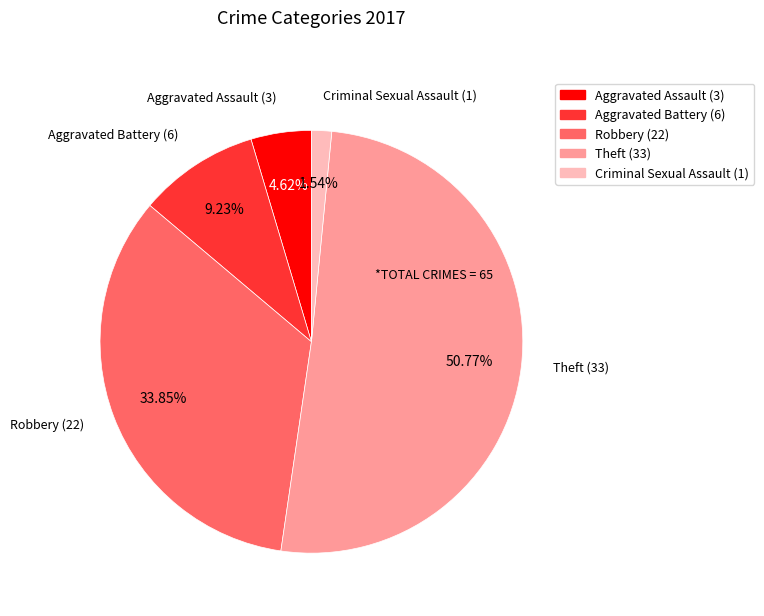

Is Aggravated Battery the majority of the pie?

No